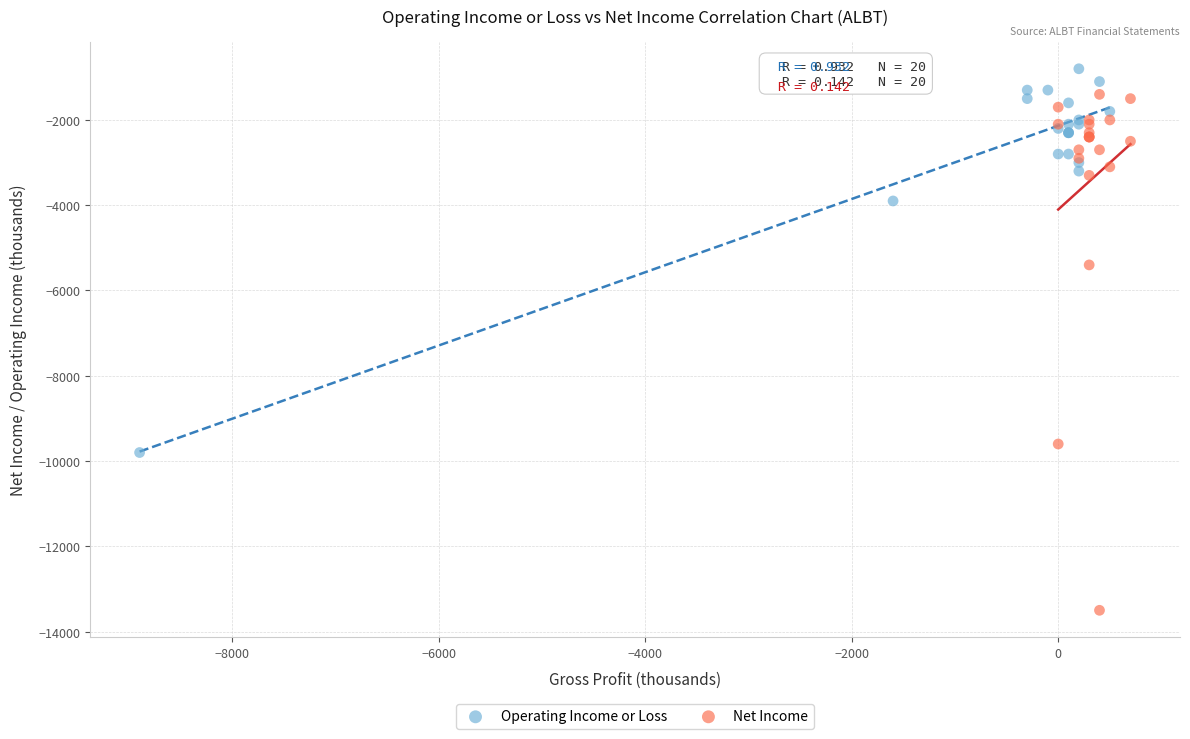

Which series contains the highest Y value?

Operating Income or Loss